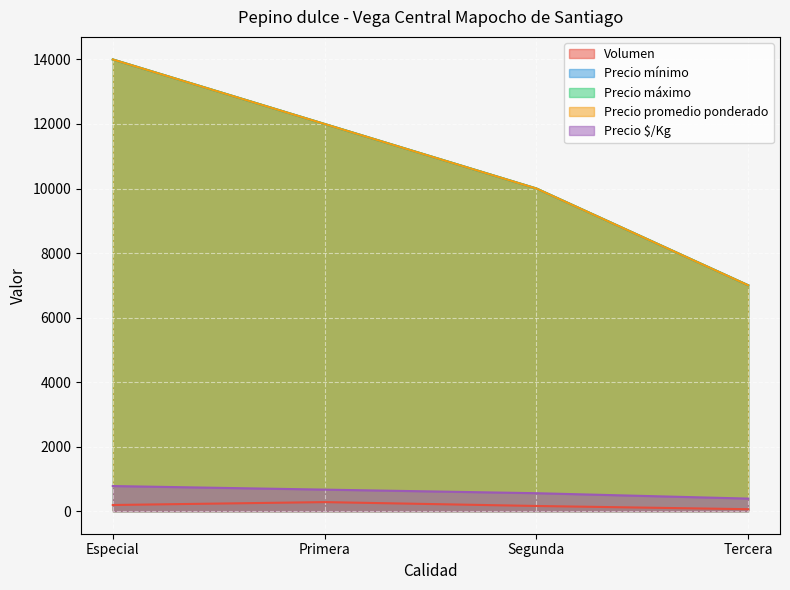

At Segunda, list the series in order from largest to smallest.

Precio mínimo, Precio máximo, Precio promedio ponderado, Precio $/Kg, Volumen